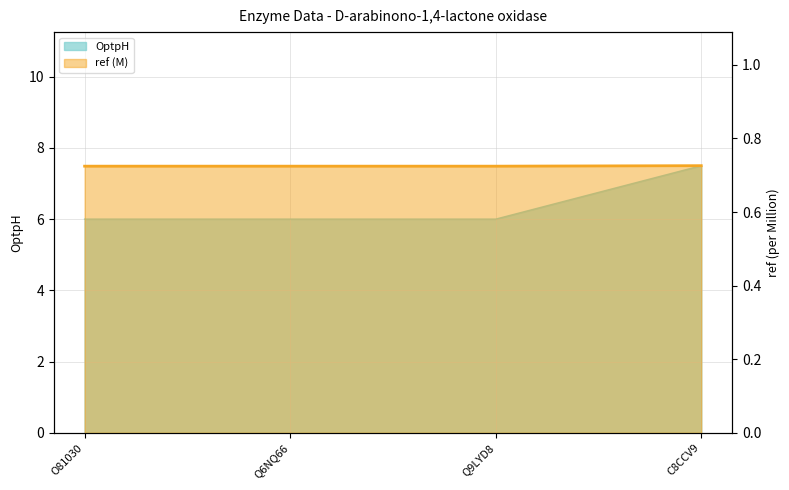

How many distinct data groups are displayed?

2